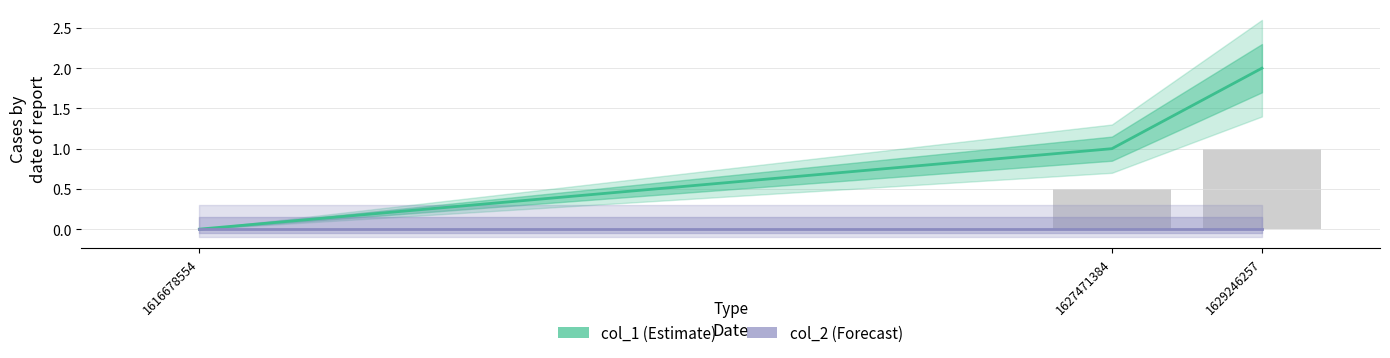

Rank the categories by col_1 value from lowest to highest.

1616678554, 1627471384, 1629246257